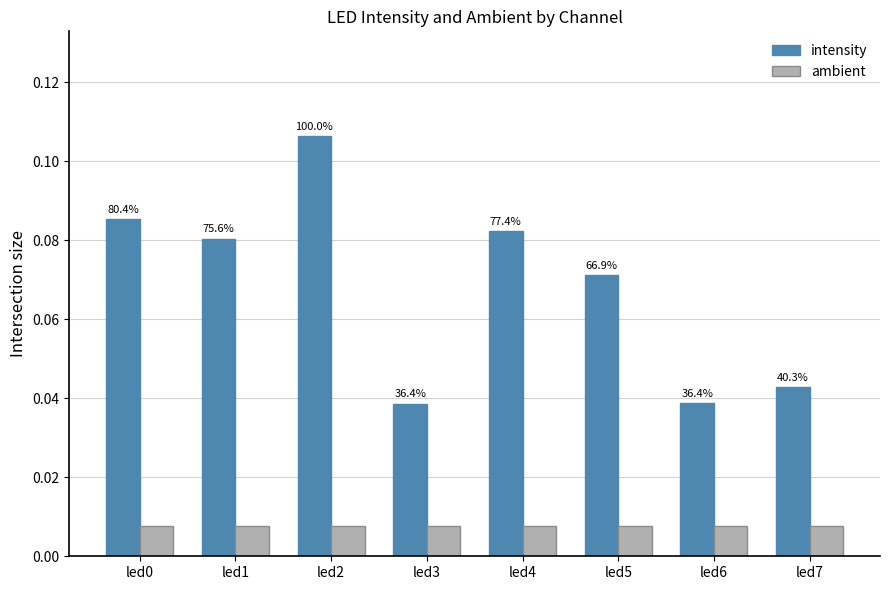

Between led0 and led4, which is larger?

led0